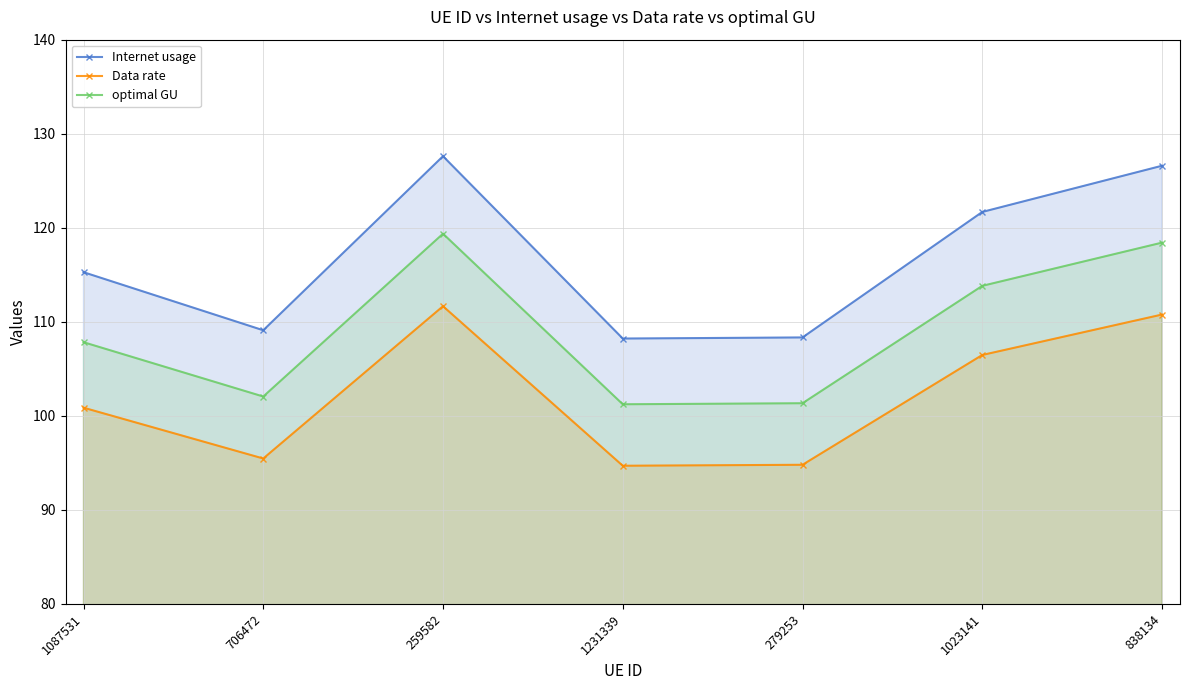

At how many categories does at least one series exceed 125?

2